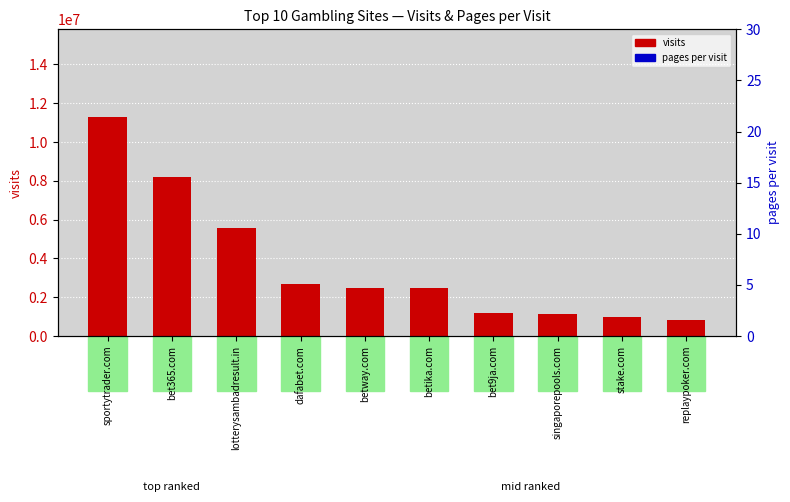

Which series has the largest total across all categories?

visits